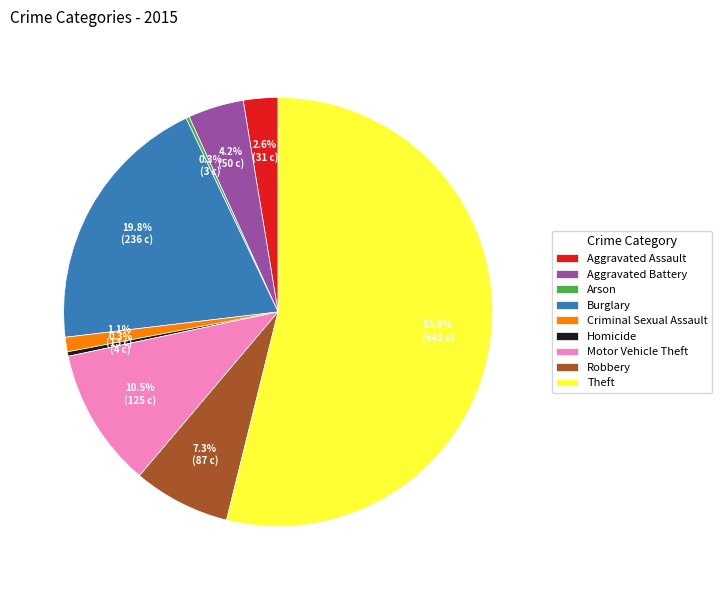

To the nearest percent, what is the average slice percentage?

11%